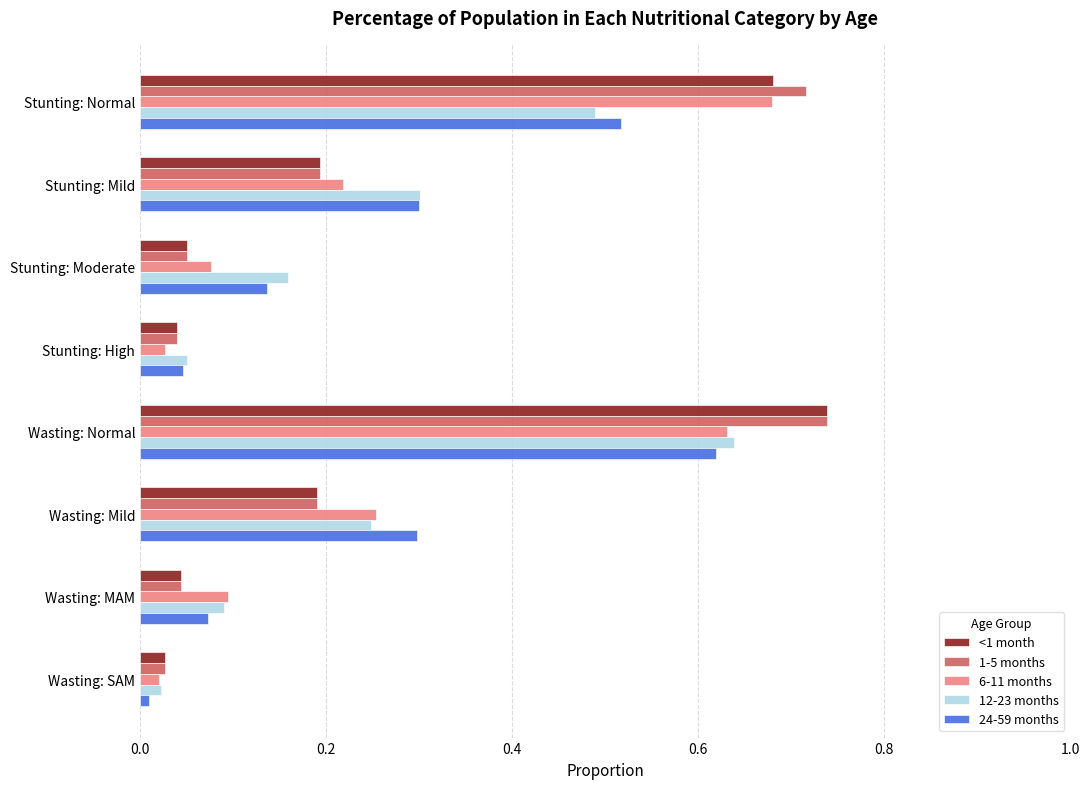

What are all the series names shown in the legend?

<1 month, 1-5 months, 6-11 months, 12-23 months, 24-59 months